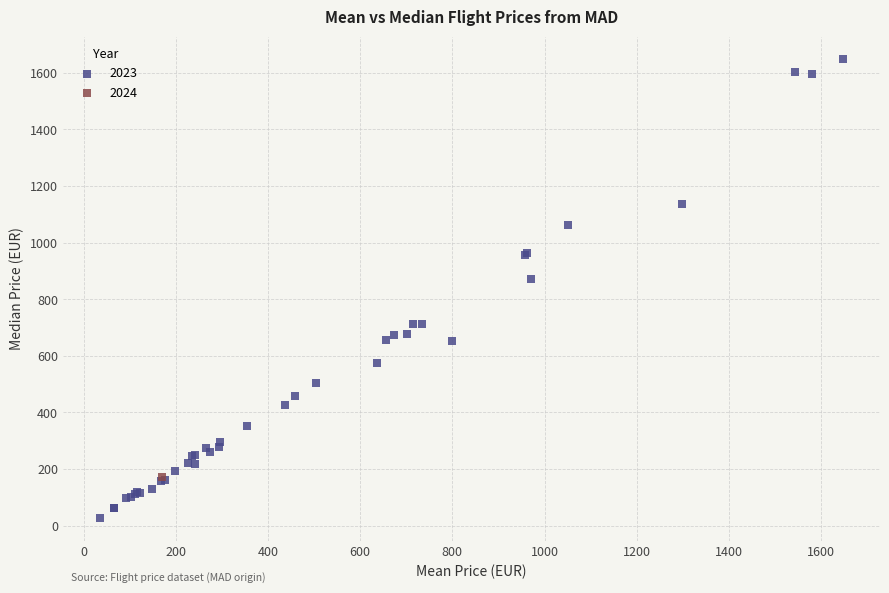

What are all the series names shown in the legend?

2023, 2024